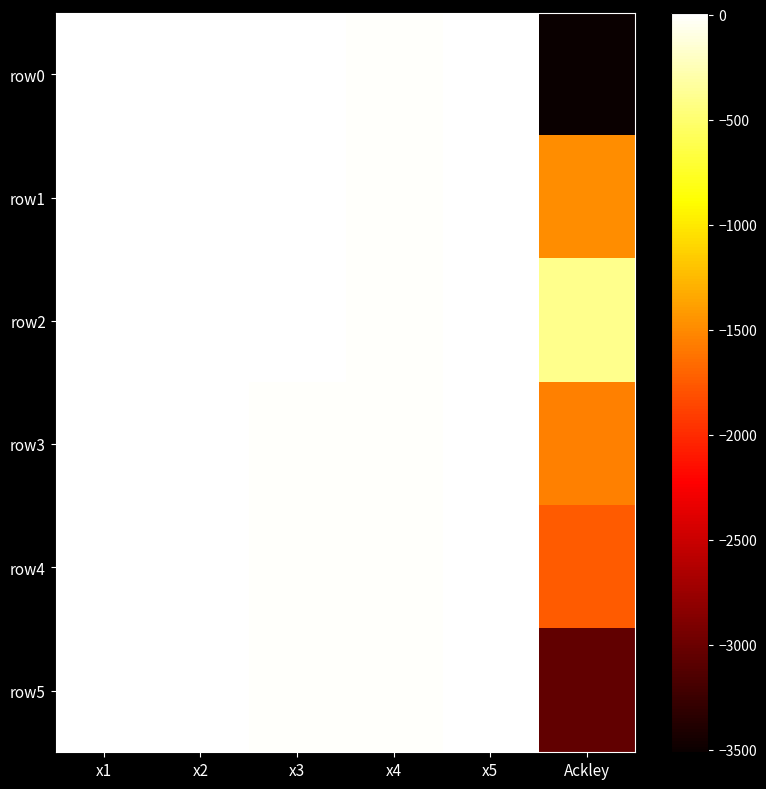

Reading left to right, list all the values displayed in this chart.

row0: x1=5.1	x2=-2.9	x3=-1.0	x4=-7.6	x5=9.8	Ackley=-3509.6
row1: x1=5.1	x2=-2.6	x3=-1.4	x4=-8.4	x5=10.0	Ackley=-1478.4
row2: x1=8.7	x2=-2.9	x3=-1.5	x4=-9.9	x5=9.5	Ackley=-399.4
row3: x1=9.9	x2=-2.6	x3=-8.8	x4=-10.0	x5=10.0	Ackley=-1554.8
row4: x1=7.6	x2=-2.6	x3=-8.8	x4=-9.6	x5=10.0	Ackley=-1745.2
row5: x1=9.9	x2=-2.6	x3=-9.8	x4=-9.9	x5=10.0	Ackley=-3046.0